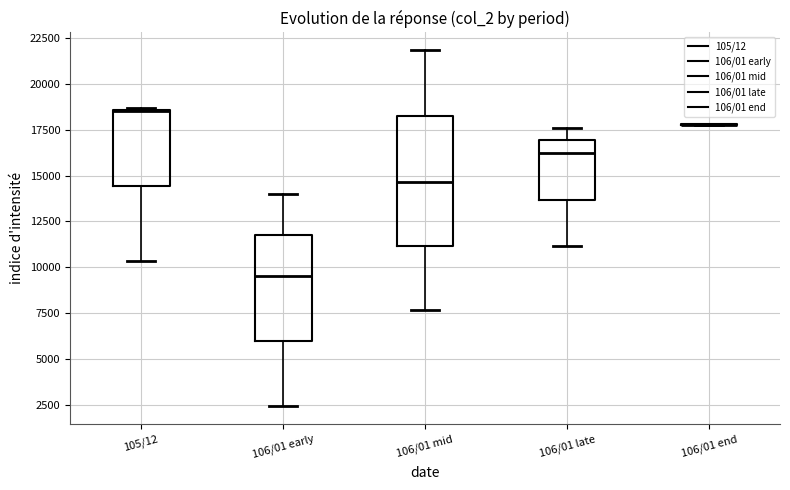

Comparing the boxes themselves (not the whiskers), which one is the tallest?

106/01 mid